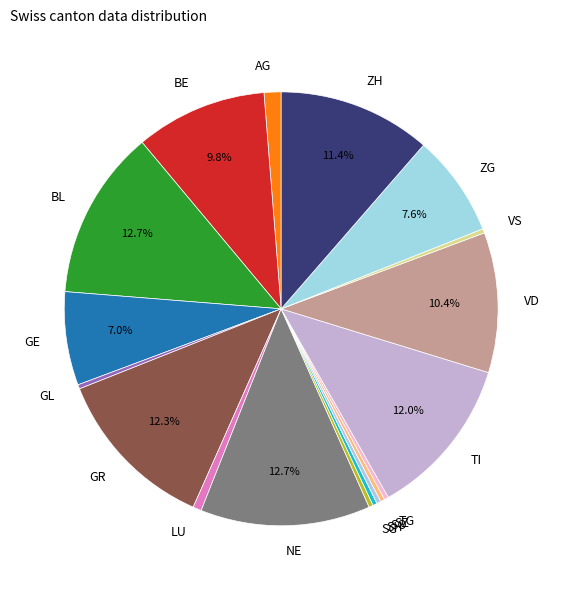

How many segments does this pie chart have?

18